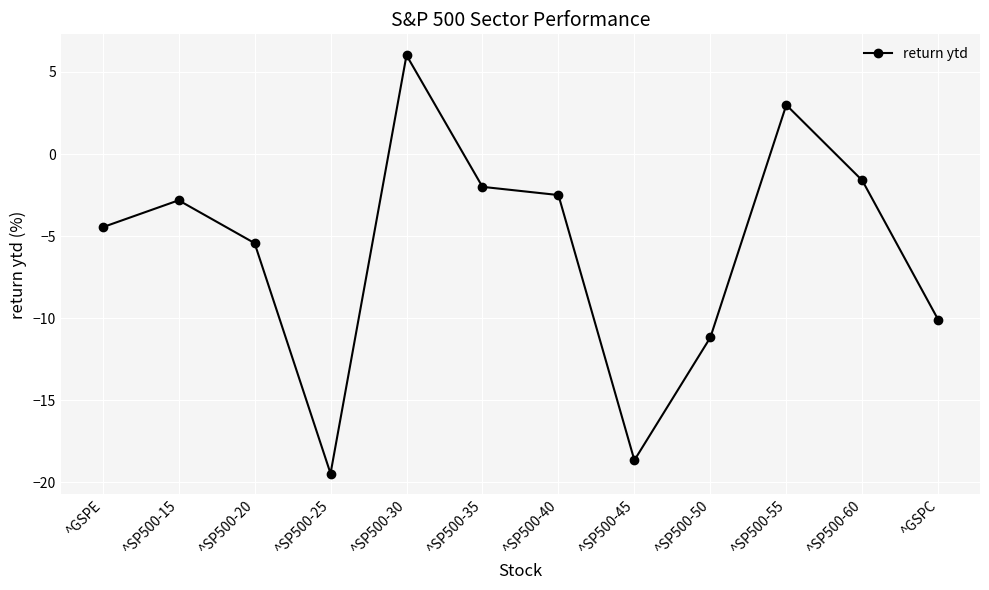

How many positive values are there?

2